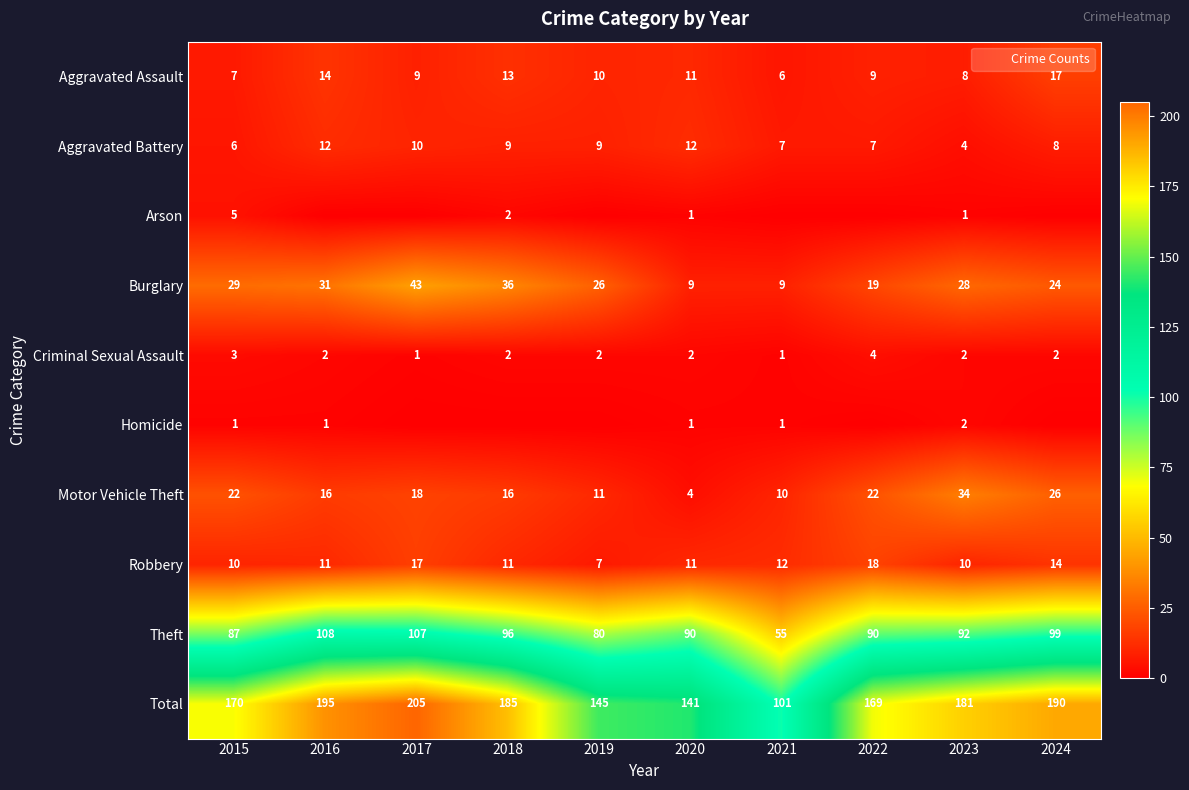

What is the sum of the Aggravated Assault values at 2019 and 2022?

19